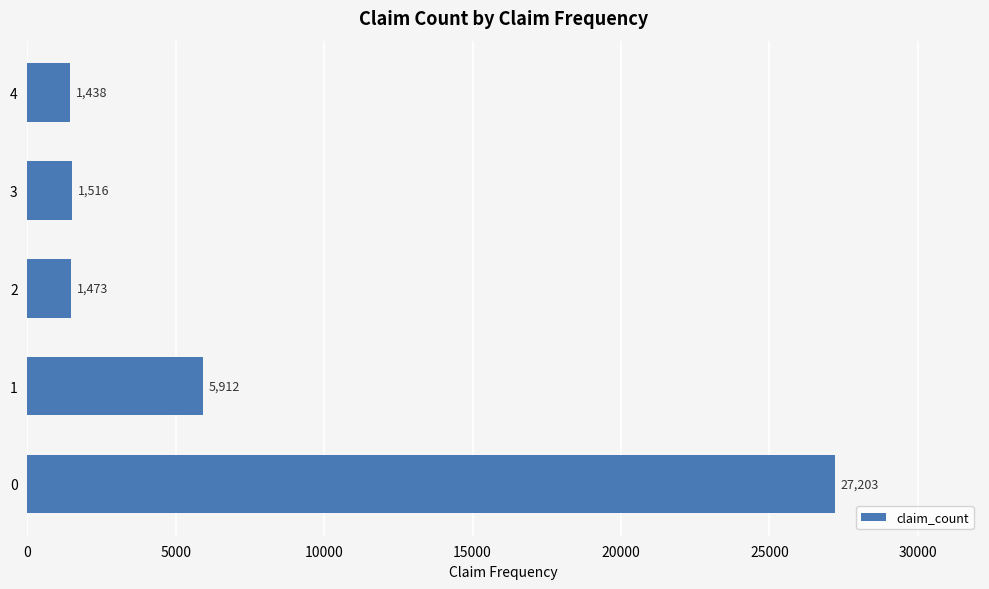

What is the difference between the maximum and second lowest values?

25730